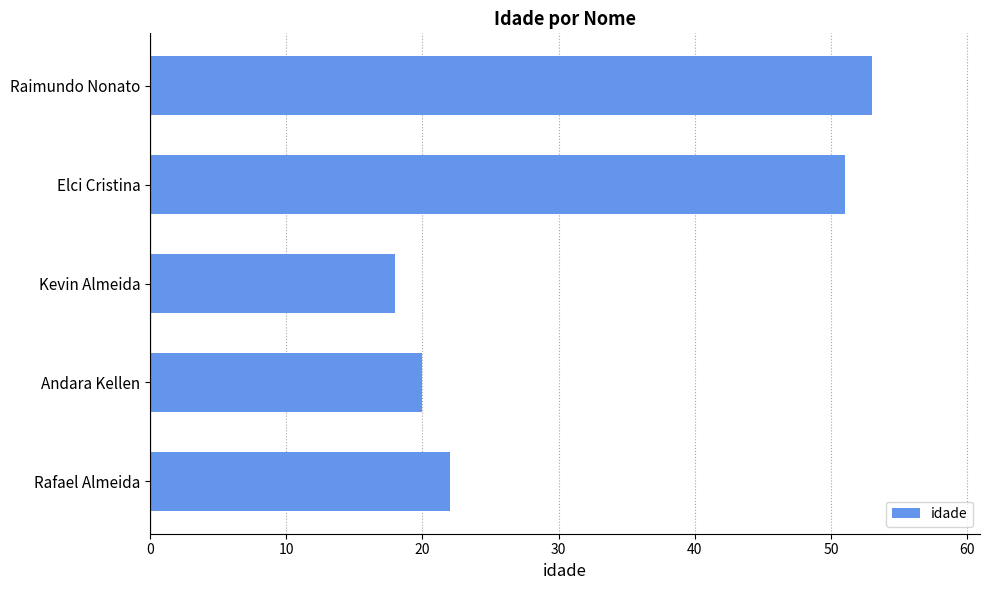

How many values are below 22?

2